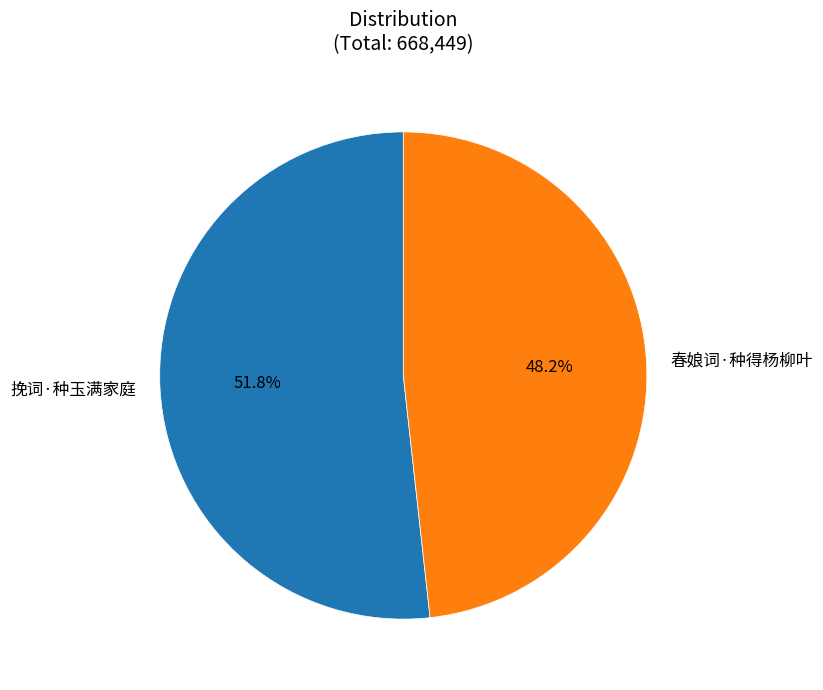

Is it true that 挽词·种玉满家庭 is 52% of the pie?

True